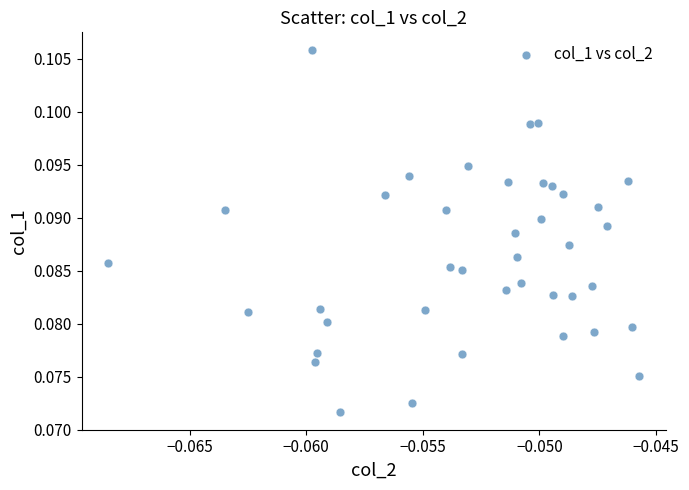

Count the number of points in this scatter plot.

40